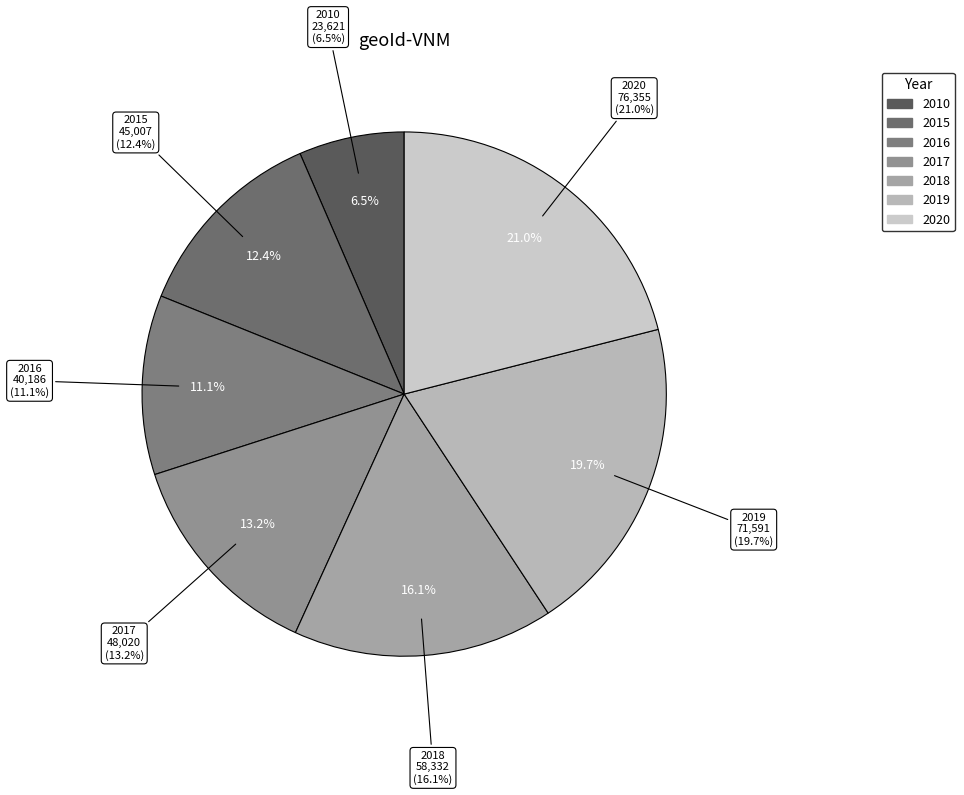

Does any single category account for the majority?

No